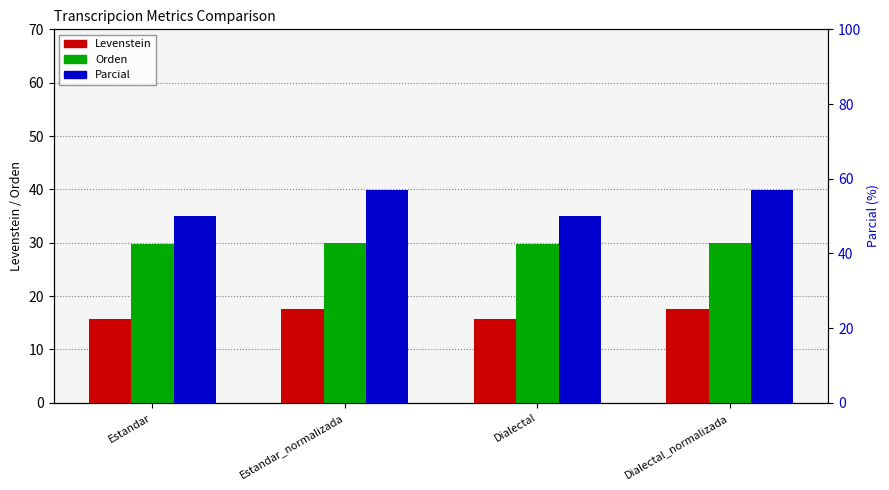

What is the greatest value displayed?

56.9